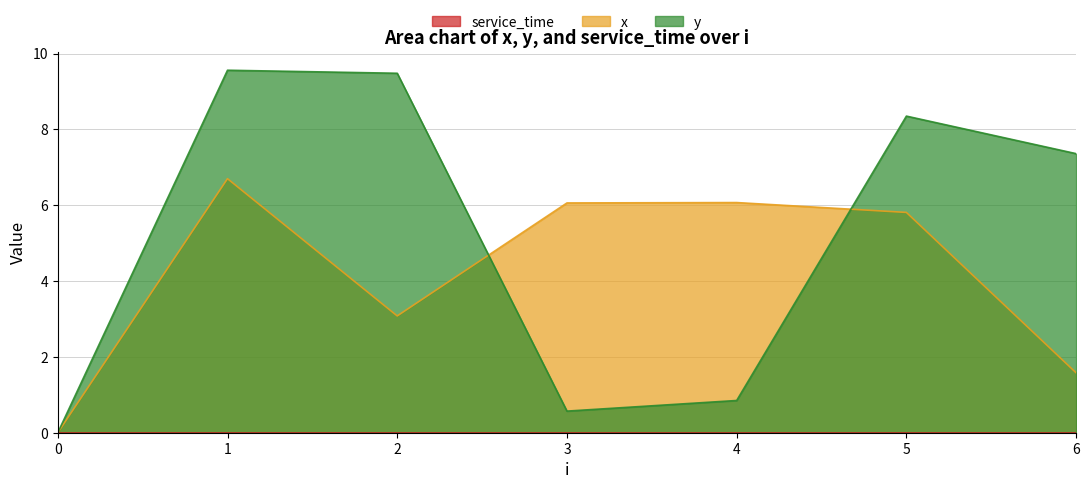

The value of y at 5 is 5.1. True or false?

False